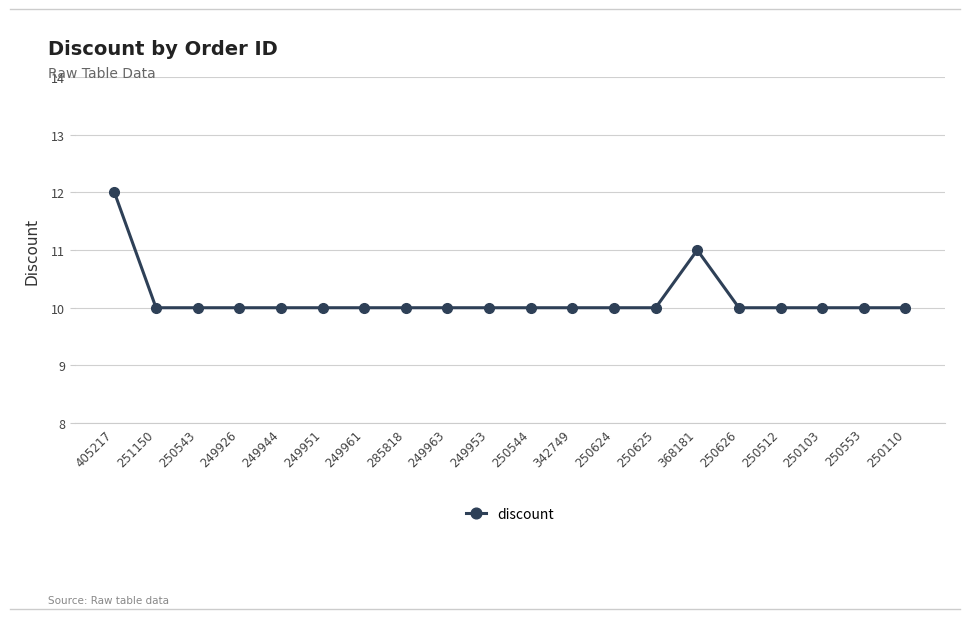

How many distinct data groups are displayed?

1